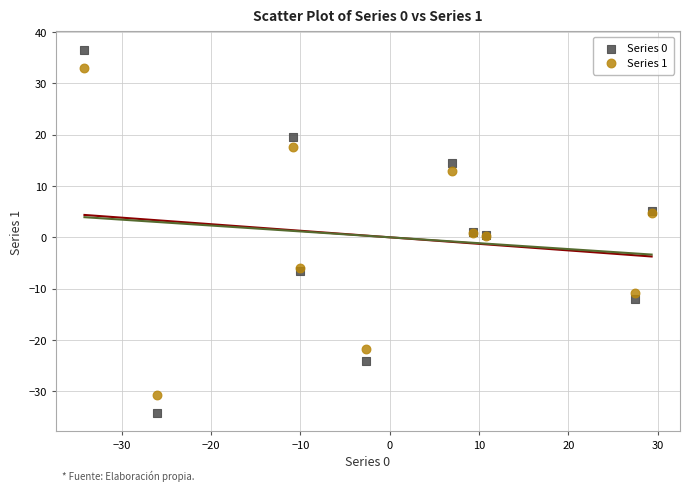

What are all the series names shown in the legend?

Series 0, Series 1